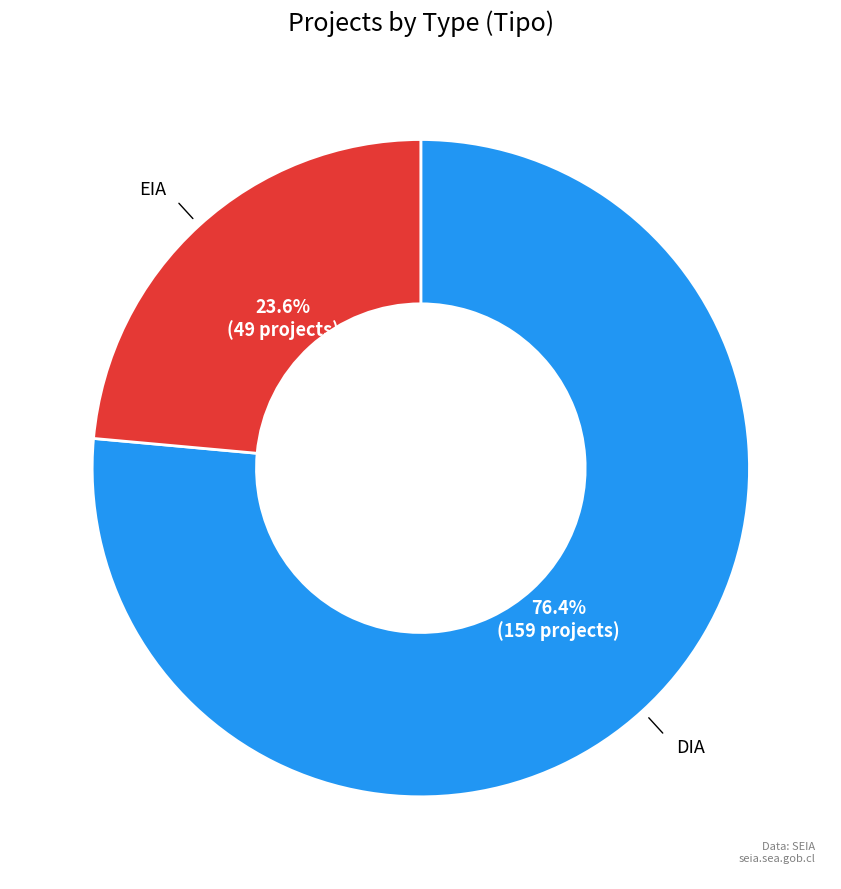

How many slices are in this pie chart?

2